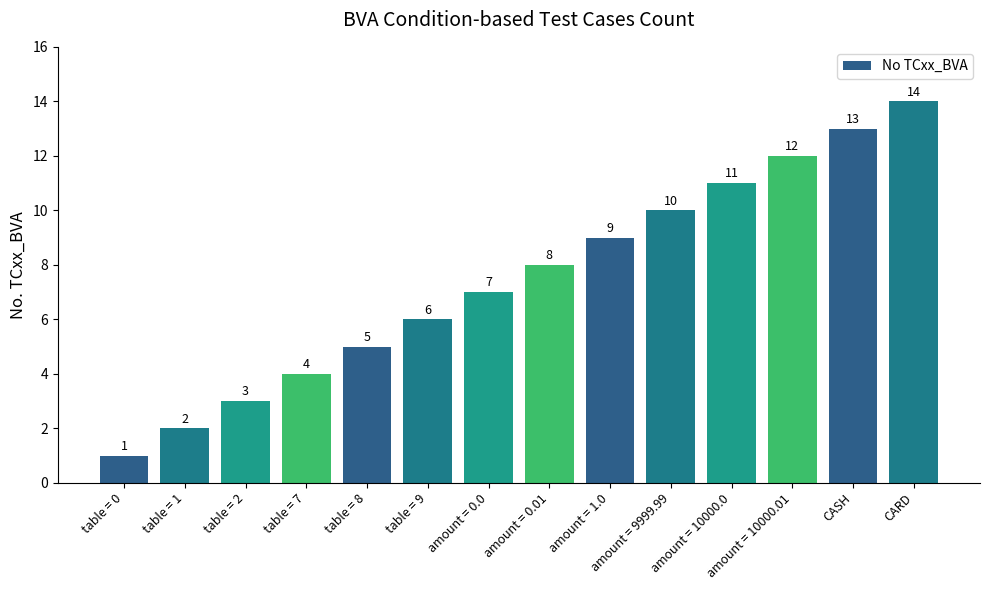

Between table = 9 and amount = 0.0, which is larger?

amount = 0.0